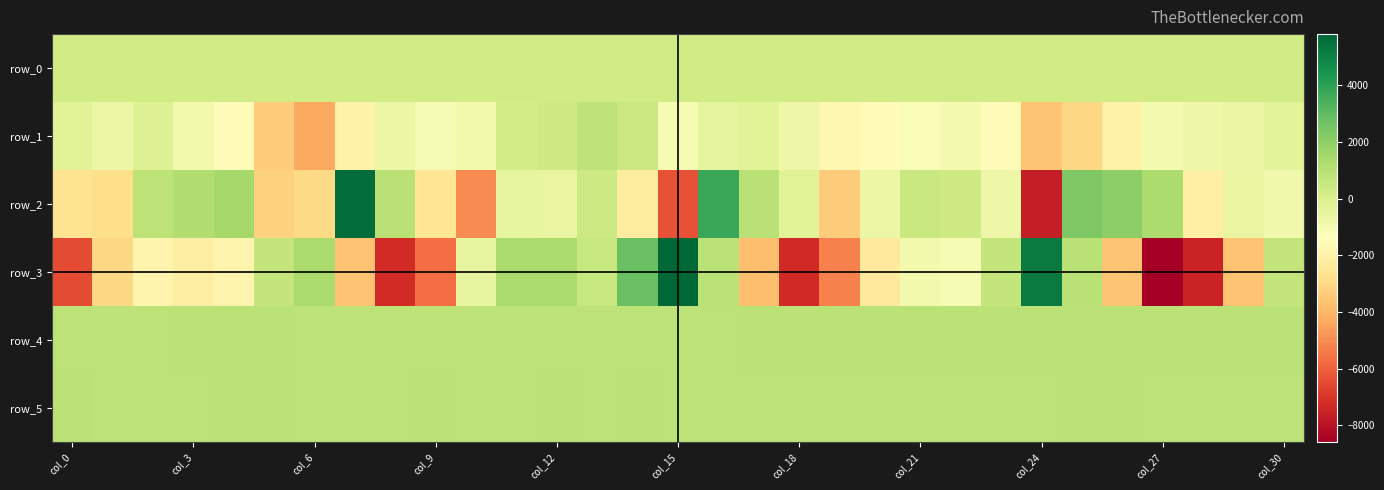

What is the minimum value for row_0?

243.0